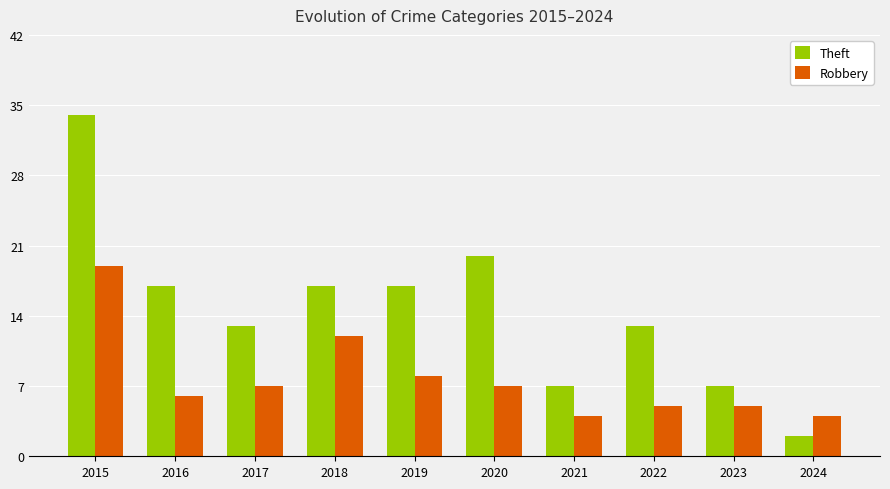

True or false: Robbery has a value of 9 at 2023.

False